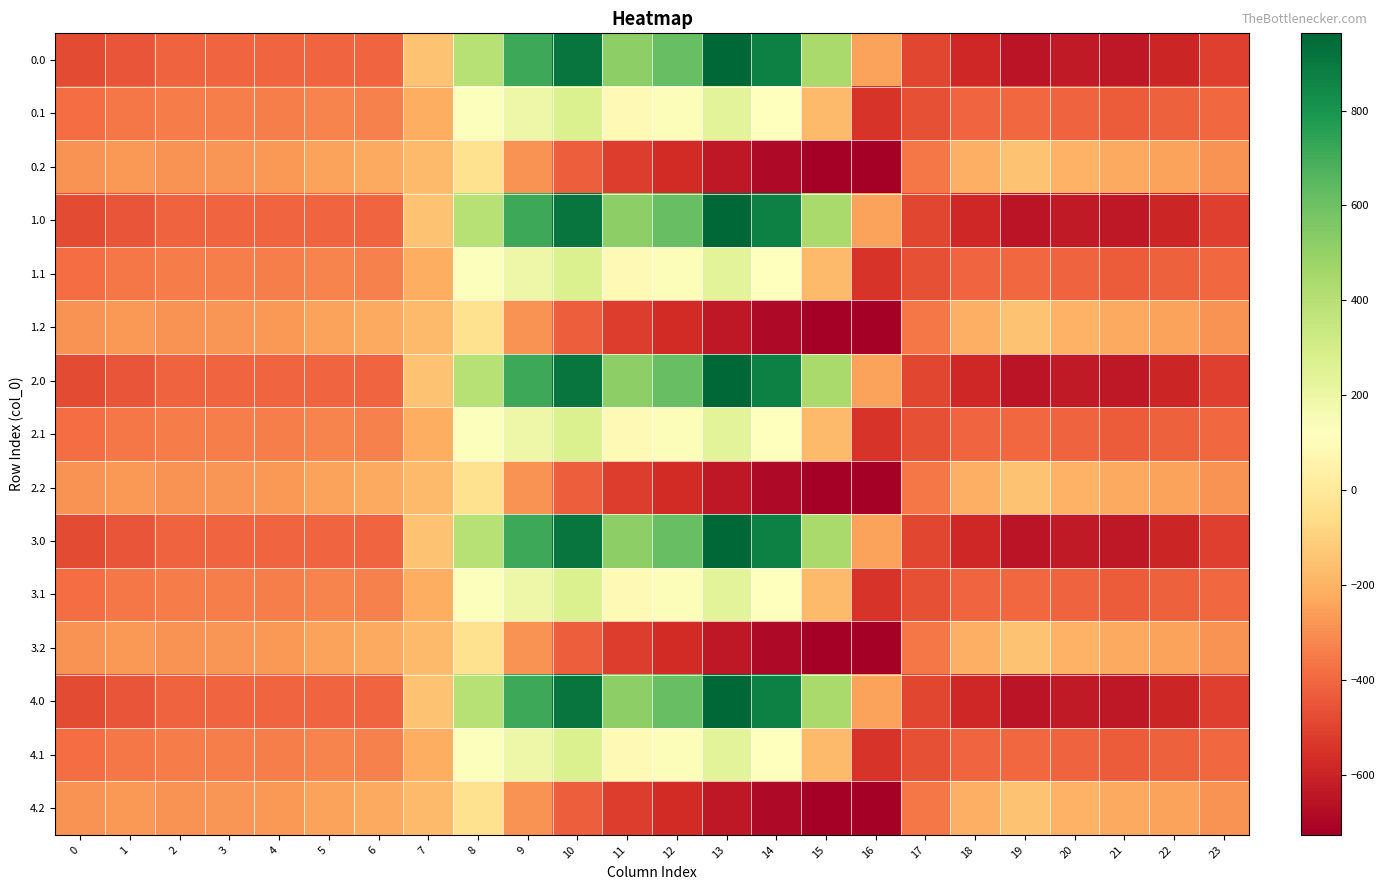

Reading right to left, extract all data points from this chart.

0.0: 23=-511.3	22=-592.3	21=-638.4	20=-629.9	19=-649.2	18=-586.7	17=-494.8	16=-250.9	15=443.0	14=870.3	13=962.7	12=619.4	11=516.0	10=916.2	9=716.9	8=395.3	7=-150.1	6=-408.0	5=-403.8	4=-404.9	3=-404.4	2=-410.3	1=-449.5	0=-482.0
0.1: 23=-399.4	22=-419.9	21=-432.4	20=-414.5	19=-400.2	18=-405.4	17=-466.6	16=-547.3	15=-173.1	14=113.7	13=241.5	12=134.6	11=87.0	10=274.1	9=191.1	8=125.2	7=-217.1	6=-332.2	5=-325.7	4=-339.6	3=-342.7	2=-347.9	1=-361.1	0=-384.6
0.2: 23=-287.5	22=-247.4	21=-226.4	20=-199.2	19=-151.0	18=-210.0	17=-362.4	16=-726.6	15=-725.8	14=-687.4	13=-640.4	12=-571.2	11=-520.6	10=-423.5	9=-288.5	8=-35.3	7=-176.6	6=-228.8	5=-245.0	4=-274.4	3=-281.0	2=-285.5	1=-272.7	0=-287.1
1.0: 23=-511.3	22=-592.3	21=-638.4	20=-629.9	19=-649.2	18=-586.7	17=-494.8	16=-250.9	15=443.0	14=870.3	13=962.7	12=619.4	11=516.0	10=916.2	9=716.9	8=395.3	7=-150.1	6=-408.0	5=-403.8	4=-404.9	3=-404.4	2=-410.3	1=-449.5	0=-482.0
1.1: 23=-399.4	22=-419.9	21=-432.4	20=-414.5	19=-400.2	18=-405.4	17=-466.6	16=-547.3	15=-173.1	14=113.7	13=241.5	12=134.6	11=87.0	10=274.1	9=191.1	8=125.2	7=-217.1	6=-332.2	5=-325.7	4=-339.6	3=-342.7	2=-347.9	1=-361.1	0=-384.6
1.2: 23=-287.5	22=-247.4	21=-226.4	20=-199.2	19=-151.0	18=-210.0	17=-362.4	16=-726.6	15=-725.8	14=-687.4	13=-640.4	12=-571.2	11=-520.6	10=-423.5	9=-288.5	8=-35.3	7=-176.6	6=-228.8	5=-245.0	4=-274.4	3=-281.0	2=-285.5	1=-272.7	0=-287.1
2.0: 23=-511.3	22=-592.3	21=-638.4	20=-629.9	19=-649.2	18=-586.7	17=-494.8	16=-250.9	15=443.0	14=870.3	13=962.7	12=619.4	11=516.0	10=916.2	9=716.9	8=395.3	7=-150.1	6=-408.0	5=-403.8	4=-404.9	3=-404.4	2=-410.3	1=-449.5	0=-482.0
2.1: 23=-399.4	22=-419.9	21=-432.4	20=-414.5	19=-400.2	18=-405.4	17=-466.6	16=-547.3	15=-173.1	14=113.7	13=241.5	12=134.6	11=87.0	10=274.1	9=191.1	8=125.2	7=-217.1	6=-332.2	5=-325.7	4=-339.6	3=-342.7	2=-347.9	1=-361.1	0=-384.6
2.2: 23=-287.5	22=-247.4	21=-226.4	20=-199.2	19=-151.0	18=-210.0	17=-362.4	16=-726.6	15=-725.8	14=-687.4	13=-640.4	12=-571.2	11=-520.6	10=-423.5	9=-288.5	8=-35.3	7=-176.6	6=-228.8	5=-245.0	4=-274.4	3=-281.0	2=-285.5	1=-272.7	0=-287.1
3.0: 23=-511.3	22=-592.3	21=-638.4	20=-629.9	19=-649.2	18=-586.7	17=-494.8	16=-250.9	15=443.0	14=870.3	13=962.7	12=619.4	11=516.0	10=916.2	9=716.9	8=395.3	7=-150.1	6=-408.0	5=-403.8	4=-404.9	3=-404.4	2=-410.3	1=-449.5	0=-482.0
3.1: 23=-399.4	22=-419.9	21=-432.4	20=-414.5	19=-400.2	18=-405.4	17=-466.6	16=-547.3	15=-173.1	14=113.7	13=241.5	12=134.6	11=87.0	10=274.1	9=191.1	8=125.2	7=-217.1	6=-332.2	5=-325.7	4=-339.6	3=-342.7	2=-347.9	1=-361.1	0=-384.6
3.2: 23=-287.5	22=-247.4	21=-226.4	20=-199.2	19=-151.0	18=-210.0	17=-362.4	16=-726.6	15=-725.8	14=-687.4	13=-640.4	12=-571.2	11=-520.6	10=-423.5	9=-288.5	8=-35.3	7=-176.6	6=-228.8	5=-245.0	4=-274.4	3=-281.0	2=-285.5	1=-272.7	0=-287.1
4.0: 23=-511.3	22=-592.3	21=-638.4	20=-629.9	19=-649.2	18=-586.7	17=-494.8	16=-250.9	15=443.0	14=870.3	13=962.7	12=619.4	11=516.0	10=916.2	9=716.9	8=395.3	7=-150.1	6=-408.0	5=-403.8	4=-404.9	3=-404.4	2=-410.3	1=-449.5	0=-482.0
4.1: 23=-399.4	22=-419.9	21=-432.4	20=-414.5	19=-400.2	18=-405.4	17=-466.6	16=-547.3	15=-173.1	14=113.7	13=241.5	12=134.6	11=87.0	10=274.1	9=191.1	8=125.2	7=-217.1	6=-332.2	5=-325.7	4=-339.6	3=-342.7	2=-347.9	1=-361.1	0=-384.6
4.2: 23=-287.5	22=-247.4	21=-226.4	20=-199.2	19=-151.0	18=-210.0	17=-362.4	16=-726.6	15=-725.8	14=-687.4	13=-640.4	12=-571.2	11=-520.6	10=-423.5	9=-288.5	8=-35.3	7=-176.6	6=-228.8	5=-245.0	4=-274.4	3=-281.0	2=-285.5	1=-272.7	0=-287.1